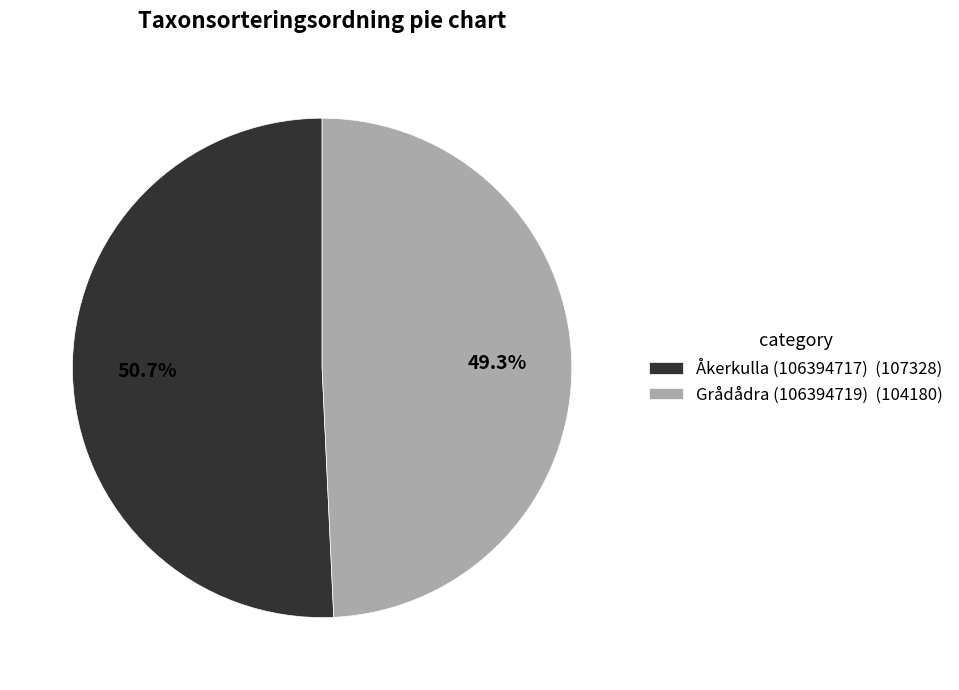

Does Grådådra (106394719) represent more than half of the total?

No